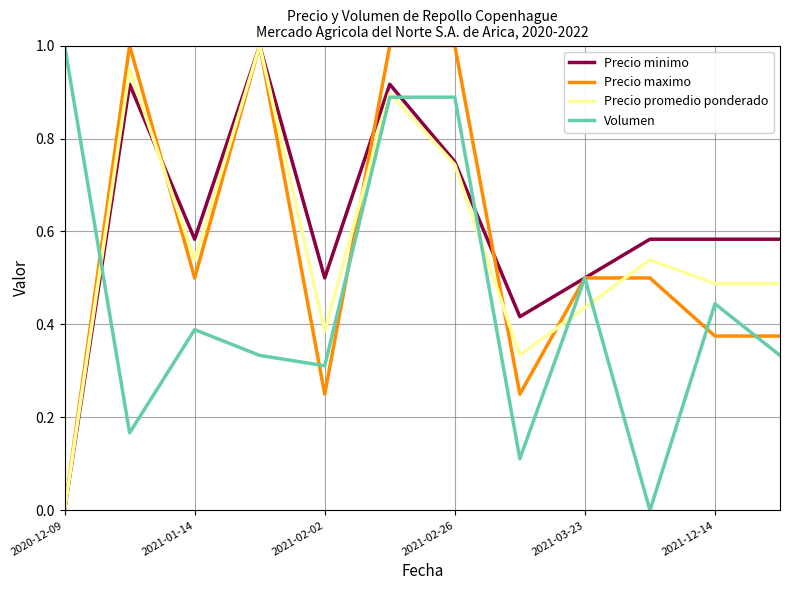

What is the highest value of the Volumen series?

1.0